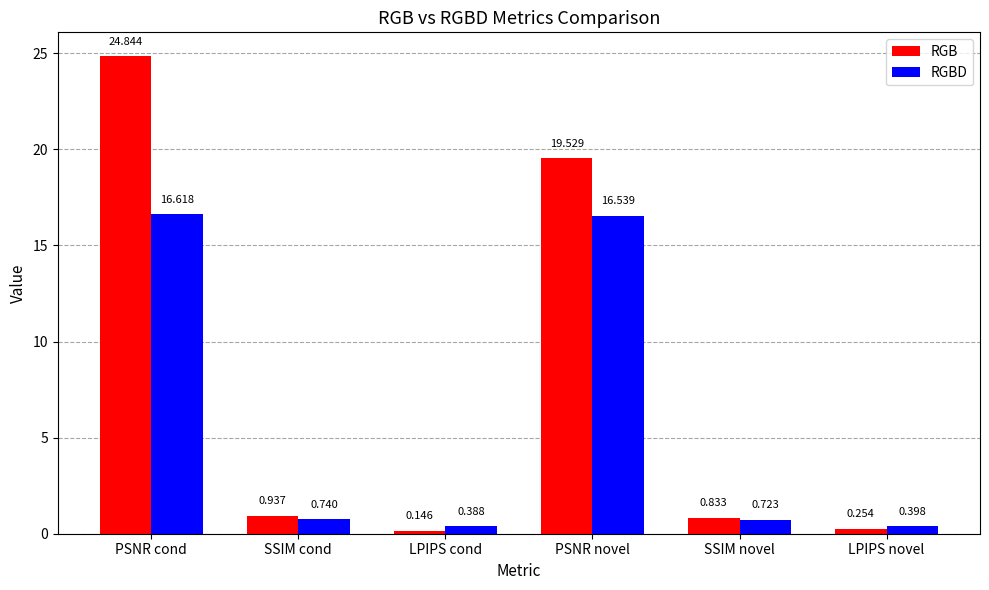

At LPIPS novel, list the series in order from largest to smallest.

RGBD, RGB